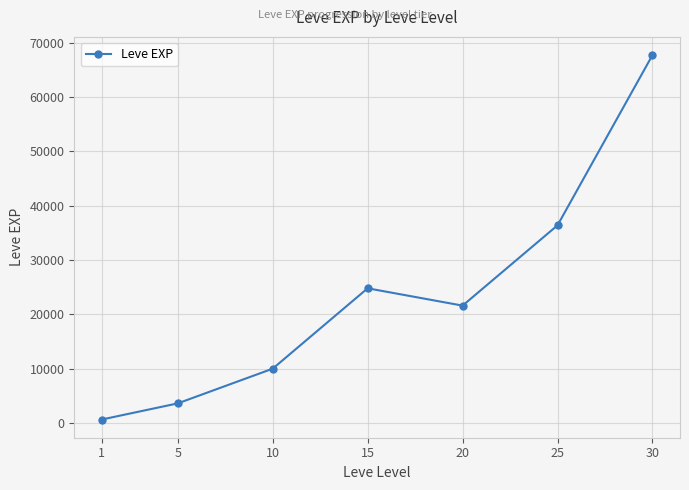

Is it true that the value at 15 is 15923?

False